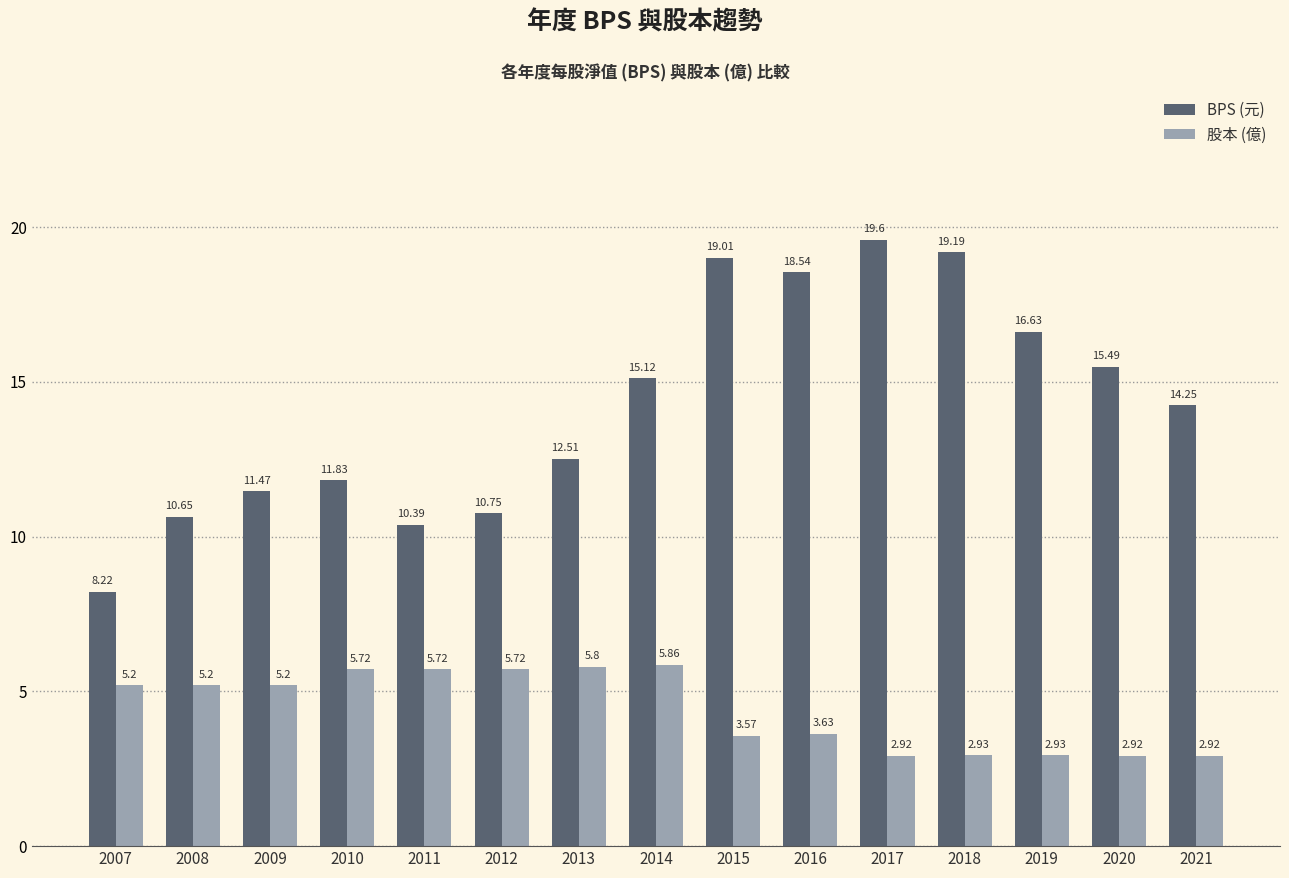

Does the chart contain any negative values?

No